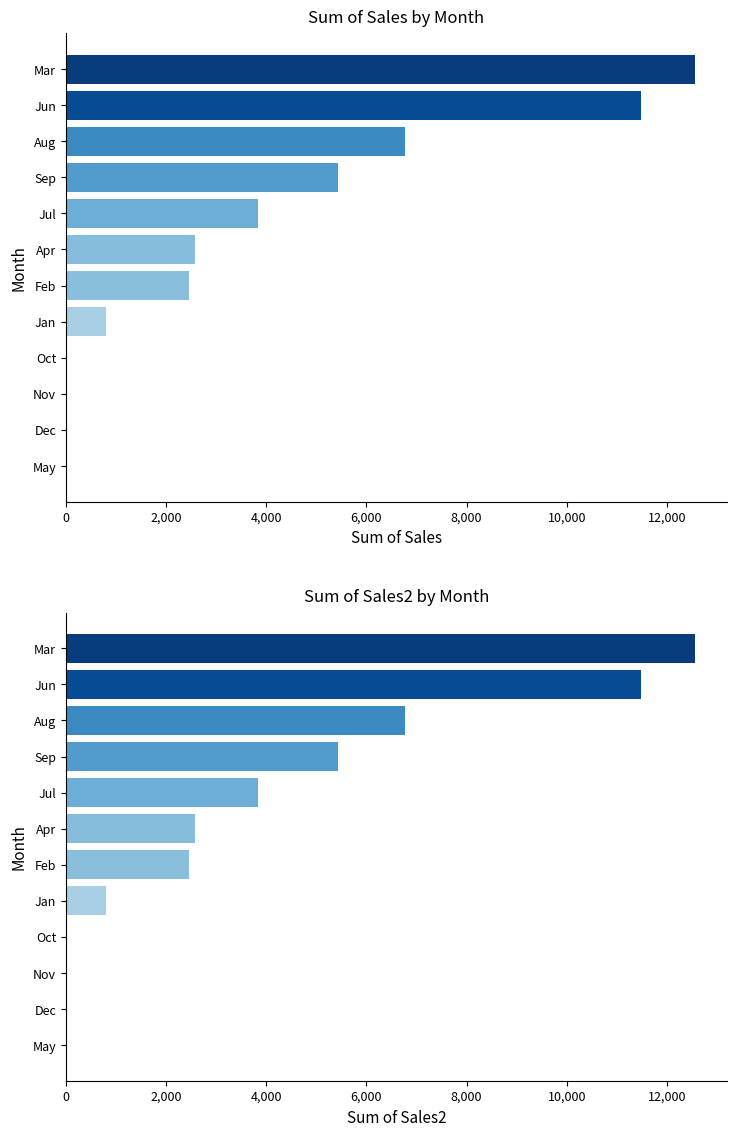

What is the average value of the Sum of Sales2 series?

3828.0